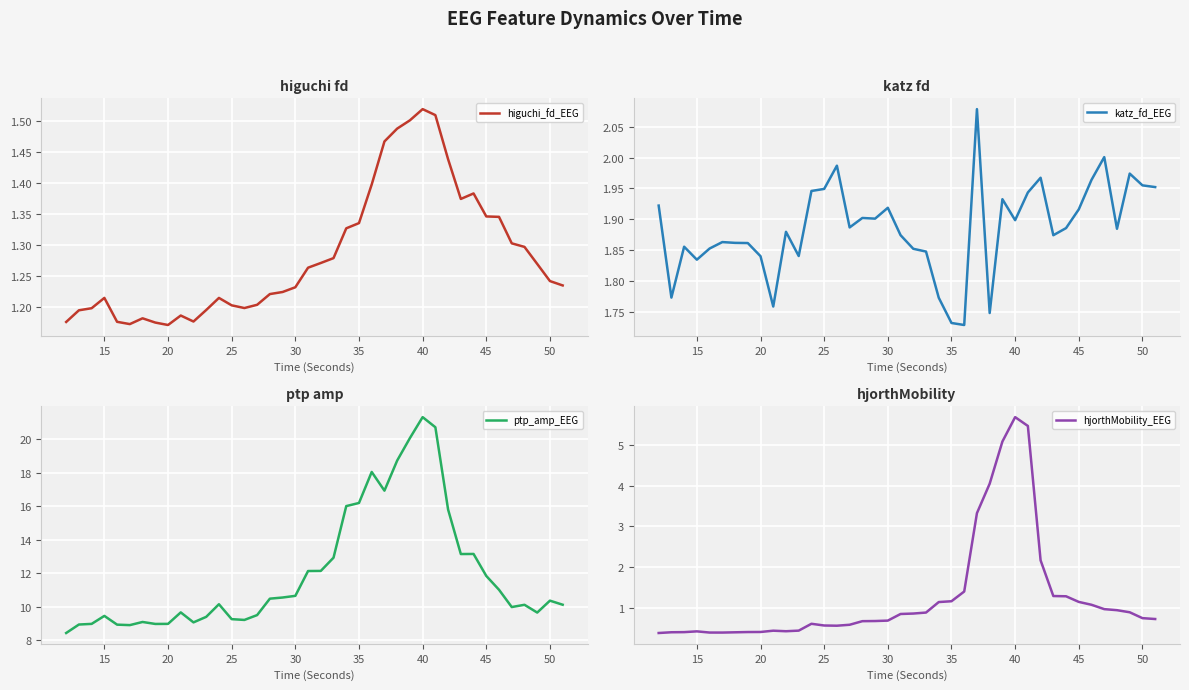

What are all the series names shown in the legend?

higuchi_fd_EEG, katz_fd_EEG, ptp_amp_EEG, hjorthMobility_EEG